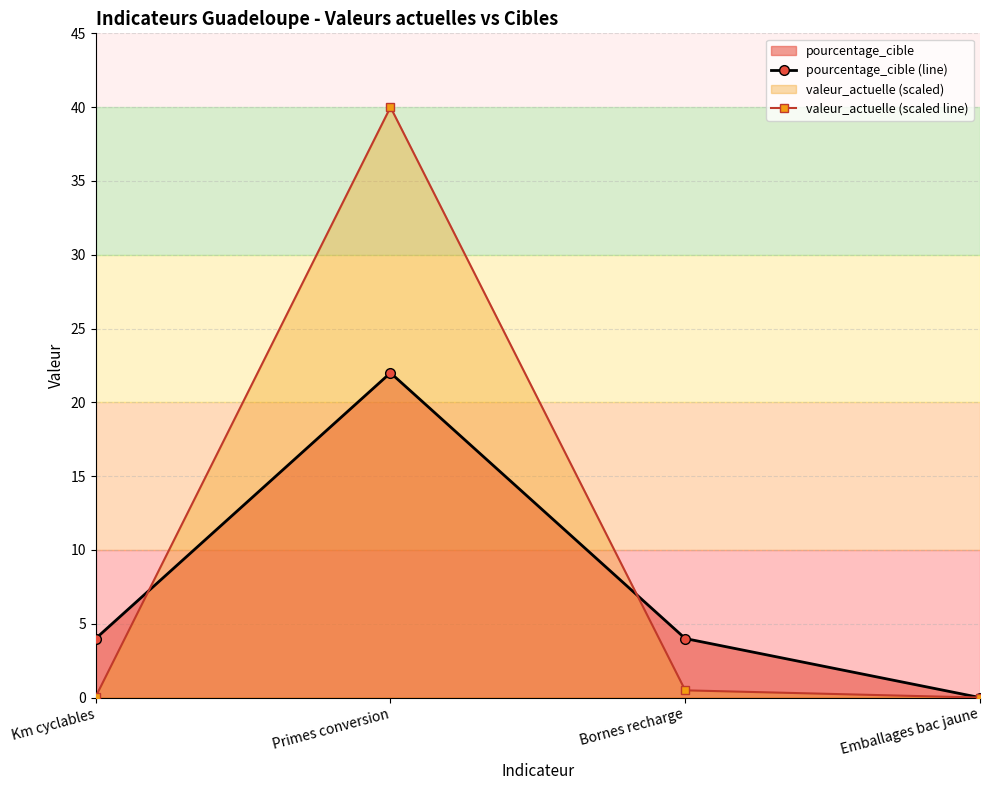

Which category has the lowest value in the pourcentage_cible (line) series?

Emballages bac jaune